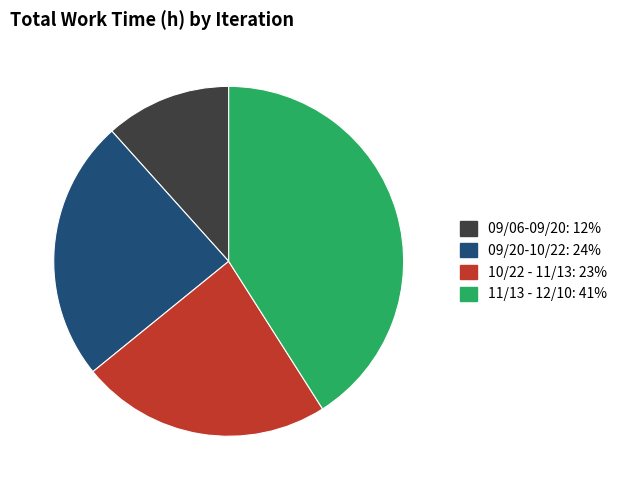

Do 10/22 - 11/13 and 09/06-09/20 together represent more than half of the pie?

No